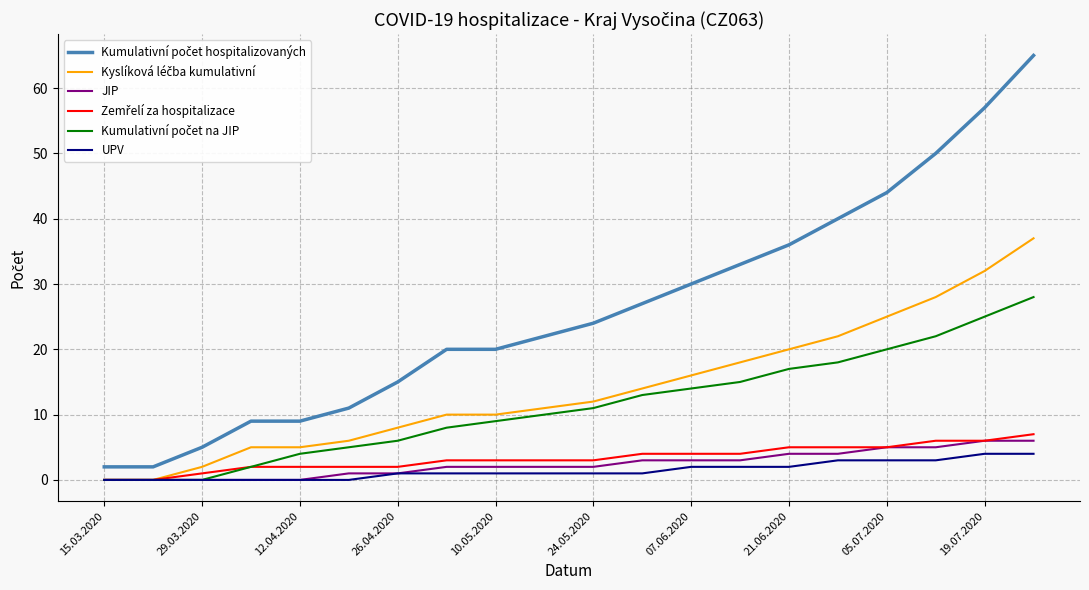

How many lines are shown in the chart?

6